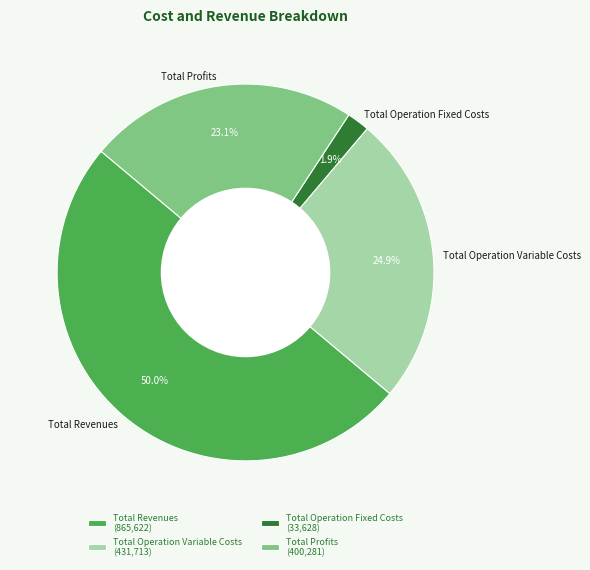

Is it true that Total Revenues is 60% of the pie?

False